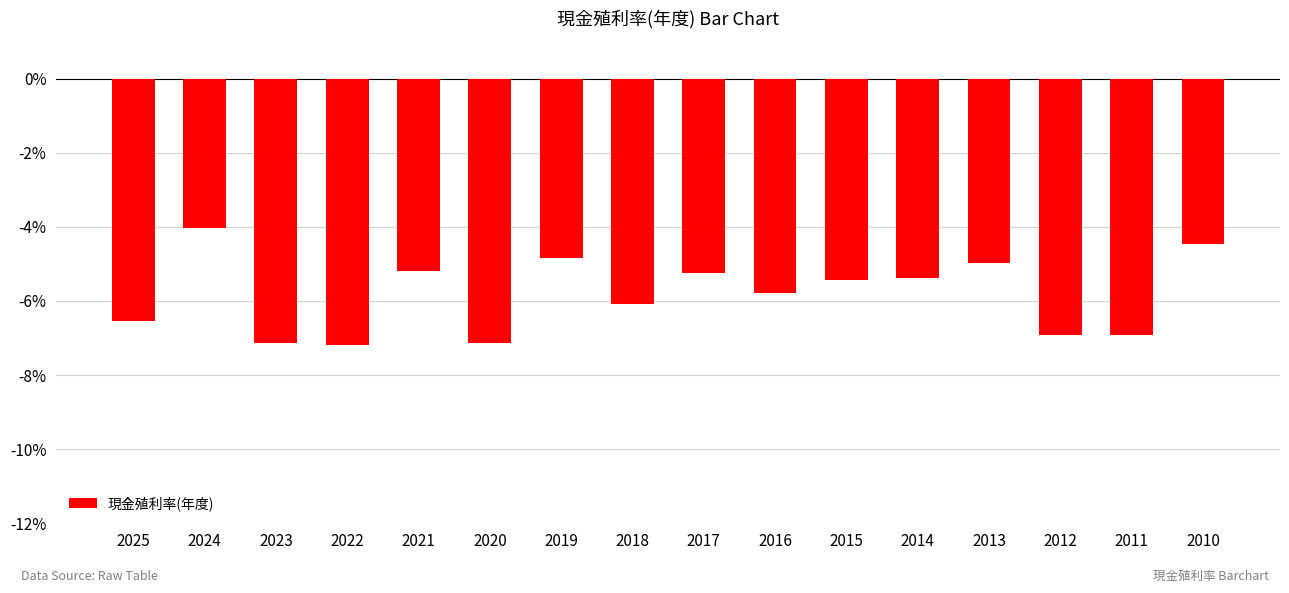

Is it true that the value at 2012 is -6.9?

True